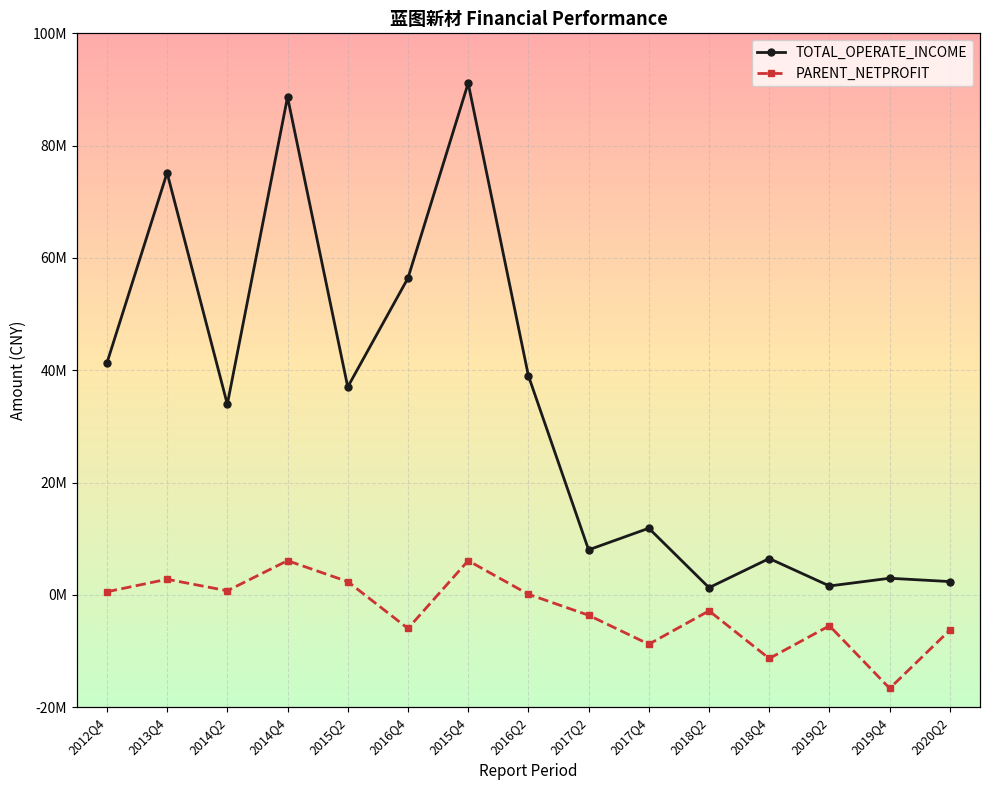

What is the maximum value shown in the chart?

91128871.2